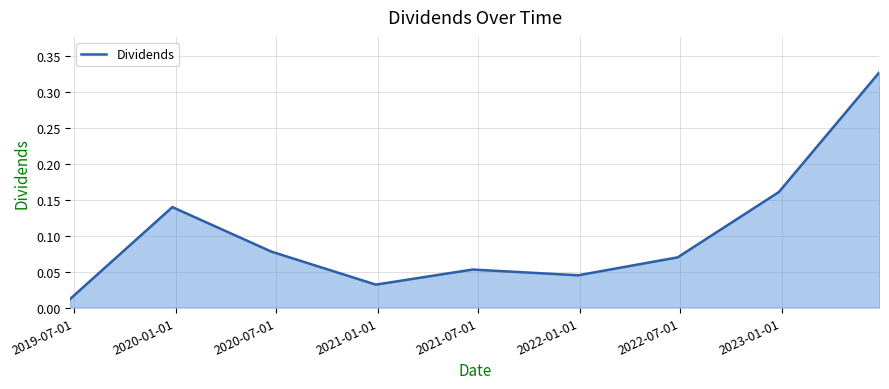

What is the sum of all values?

0.9